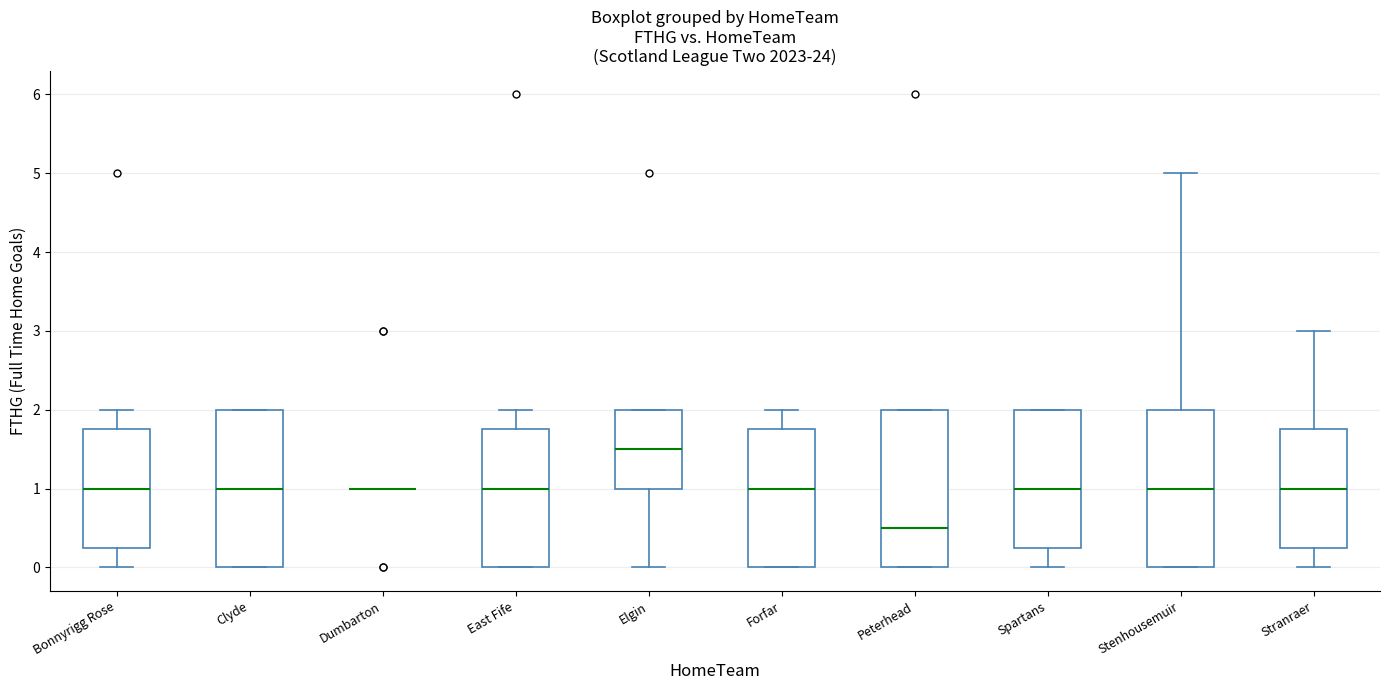

Reading left to right, transcribe this box plot: for each box, give where its median line is, the range the box spans, and where its two whiskers end, as read against the y-axis. The values are not printed on the chart, so give them approximately, as read against the axis.

Bonnyrigg Rose: median 1.0, box 0.3 to 1.8, whiskers 0.0 to 2.0
Clyde: median 1.0, box 0.0 to 2.0, whiskers 0.0 to 2.0
Dumbarton: box collapsed to a line at 1.0, whiskers 1.0 to 1.0
East Fife: median 1.0, box 0.0 to 1.8, whiskers 0.0 to 2.0
Elgin: median 1.5, box 1.0 to 2.0, whiskers 0.0 to 2.0
Forfar: median 1.0, box 0.0 to 1.8, whiskers 0.0 to 2.0
Peterhead: median 0.5, box 0.0 to 2.0, whiskers 0.0 to 2.0
Spartans: median 1.0, box 0.3 to 2.0, whiskers 0.0 to 2.0
Stenhousemuir: median 1.0, box 0.0 to 2.0, whiskers 0.0 to 5.0
Stranraer: median 1.0, box 0.3 to 1.8, whiskers 0.0 to 3.0